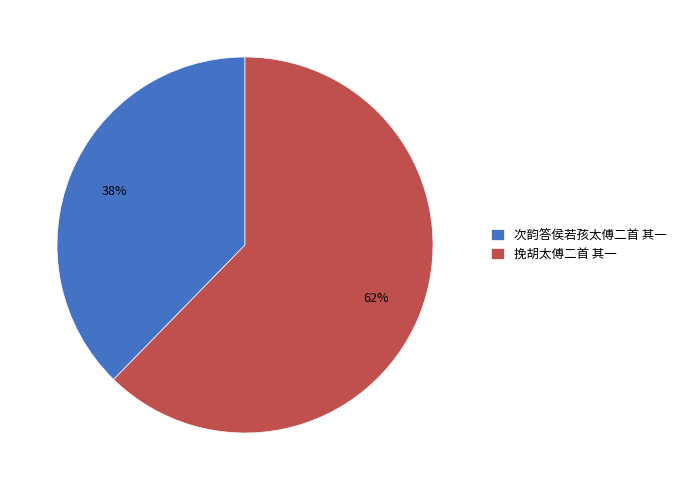

To the nearest percent, what is the combined percentage of 次韵答侯若孩太傅二首 其一 and 挽胡太傅二首 其一?

100%